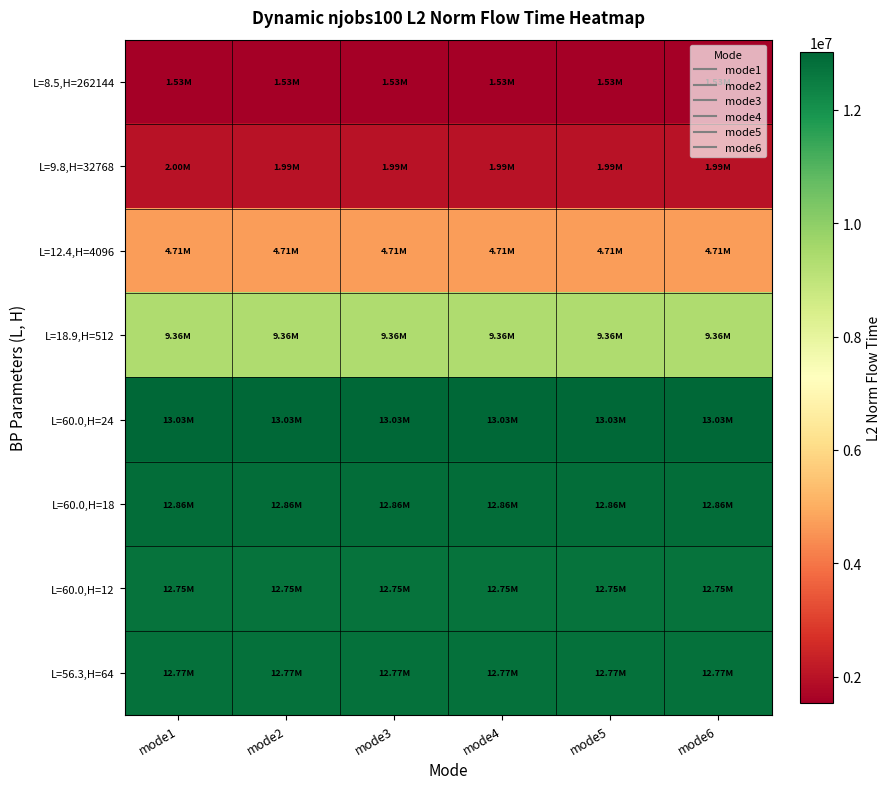

What is the minimum value shown in the chart?

1533545.0